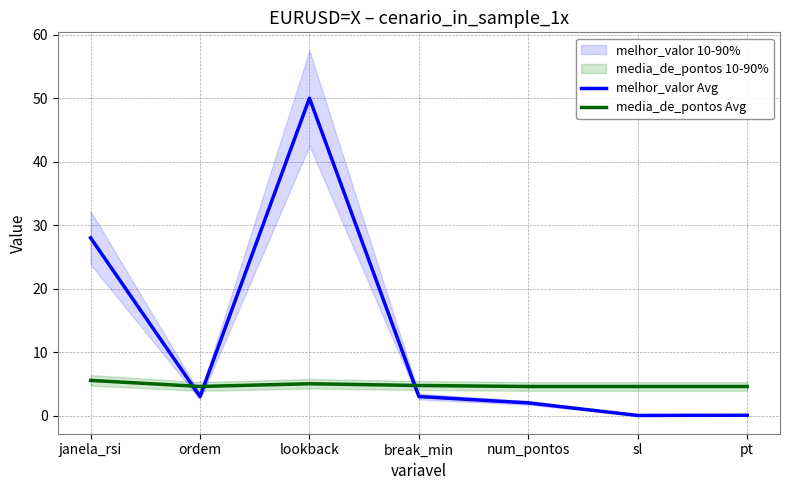

How many distinct data groups are displayed?

2